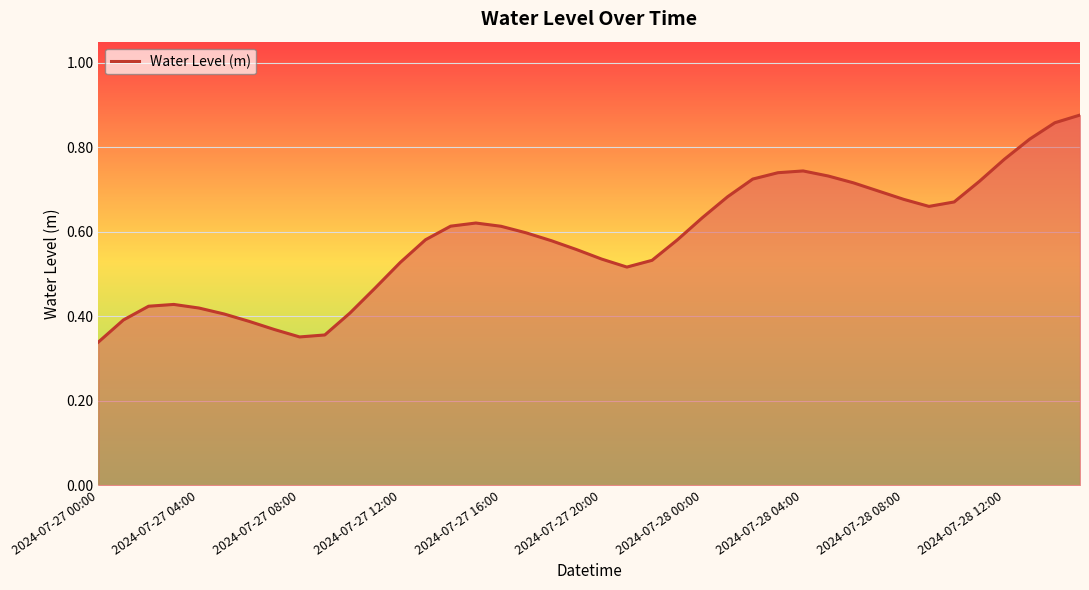

The value at 2024-07-28 00:00 is 1.1. True or false?

False